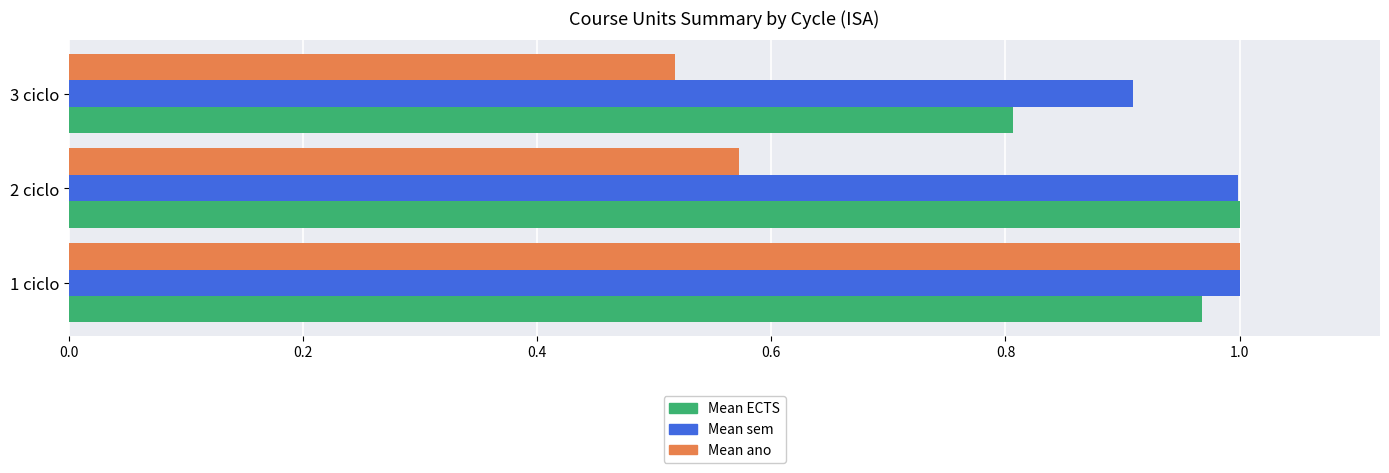

How many data points does each series have?

3